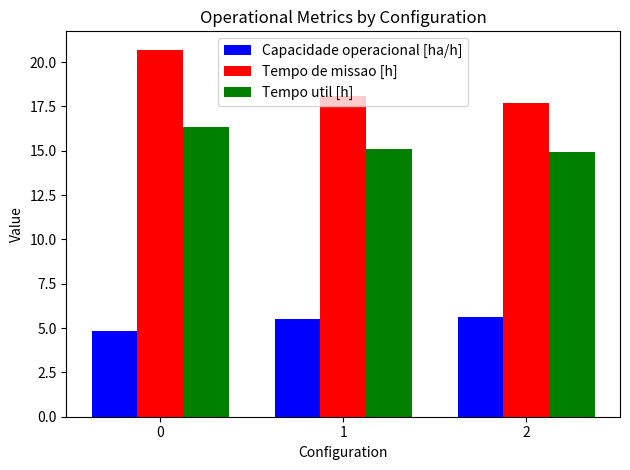

The value of Capacidade operacional [ha/h] at 0 is 3.1. True or false?

False